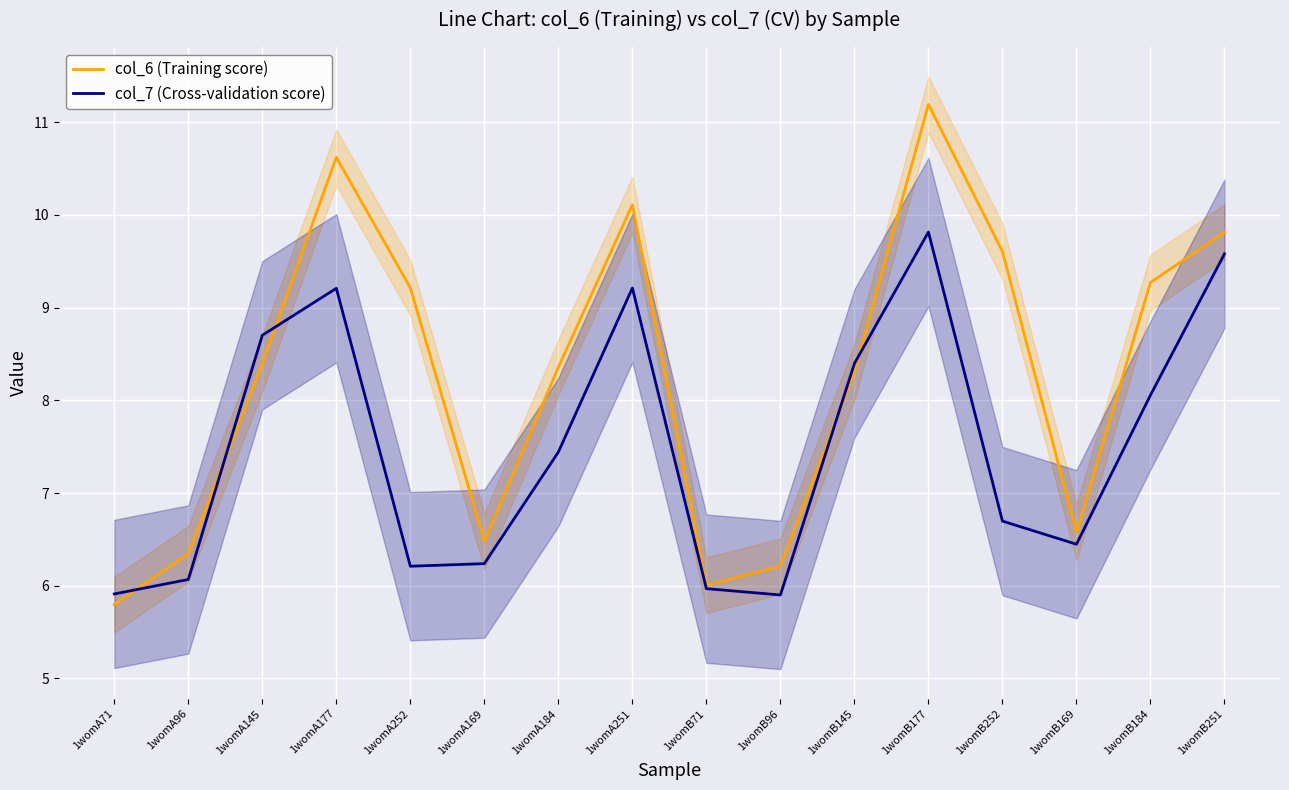

What are all the series names shown in the legend?

col_6 (Training score), col_7 (Cross-validation score)